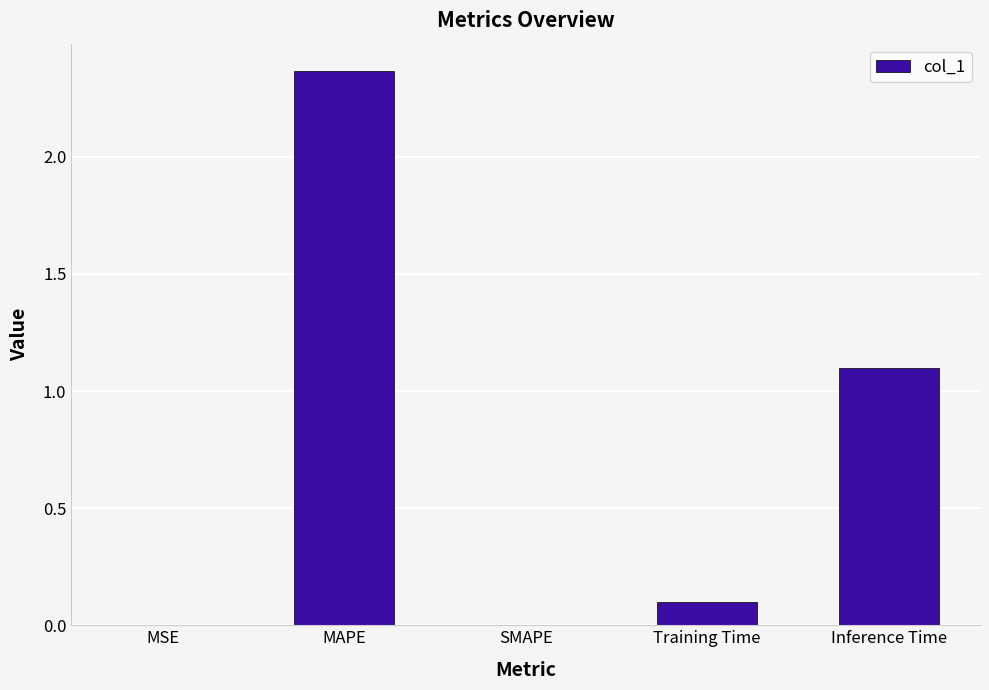

What is the change in value from Training Time to Inference Time?

+1.0